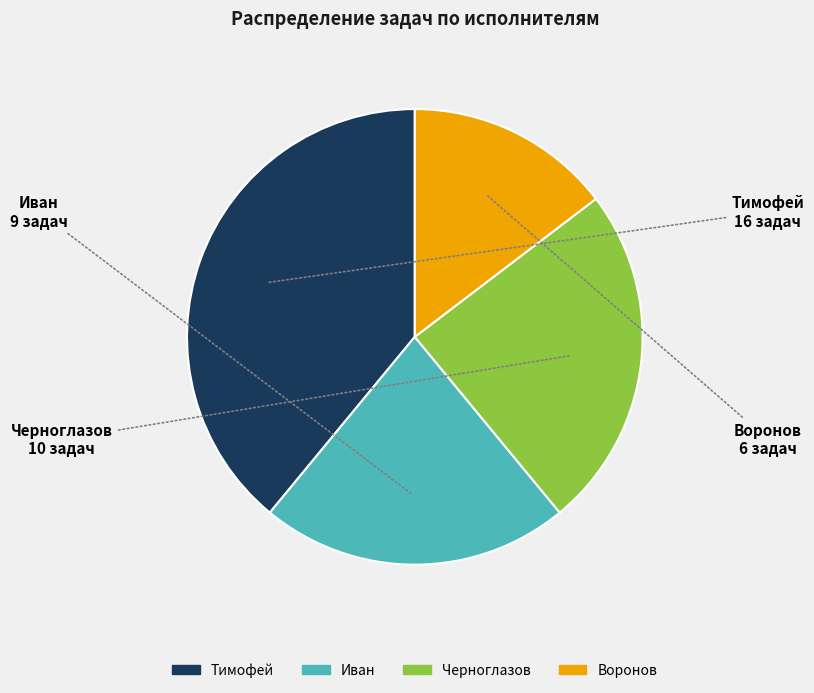

How many slices are in this pie chart?

4